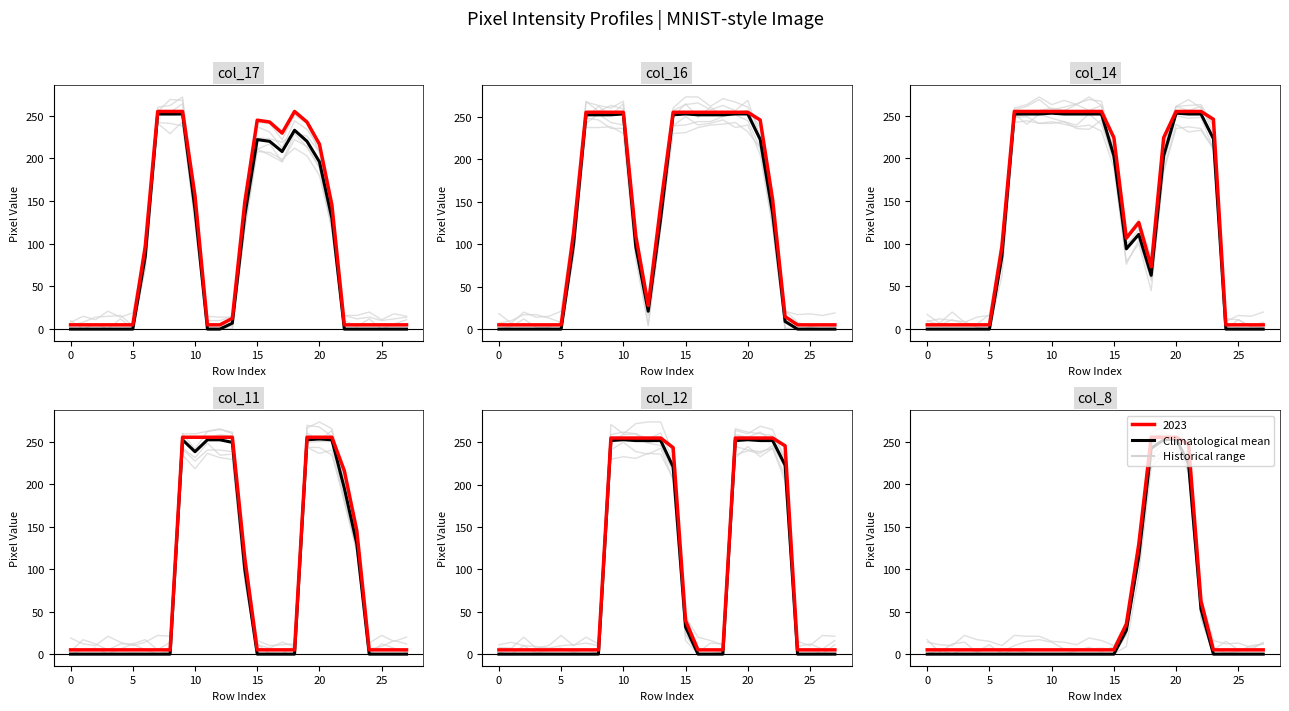

What is the label of the 28th point from the left?

27